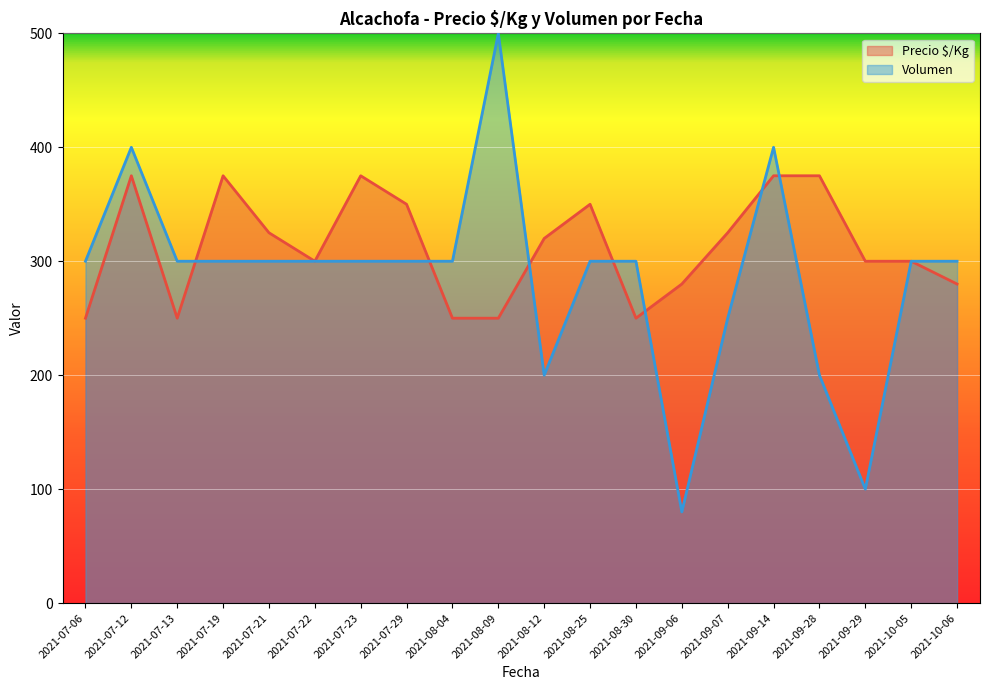

What is the minimum value shown in the chart?

80